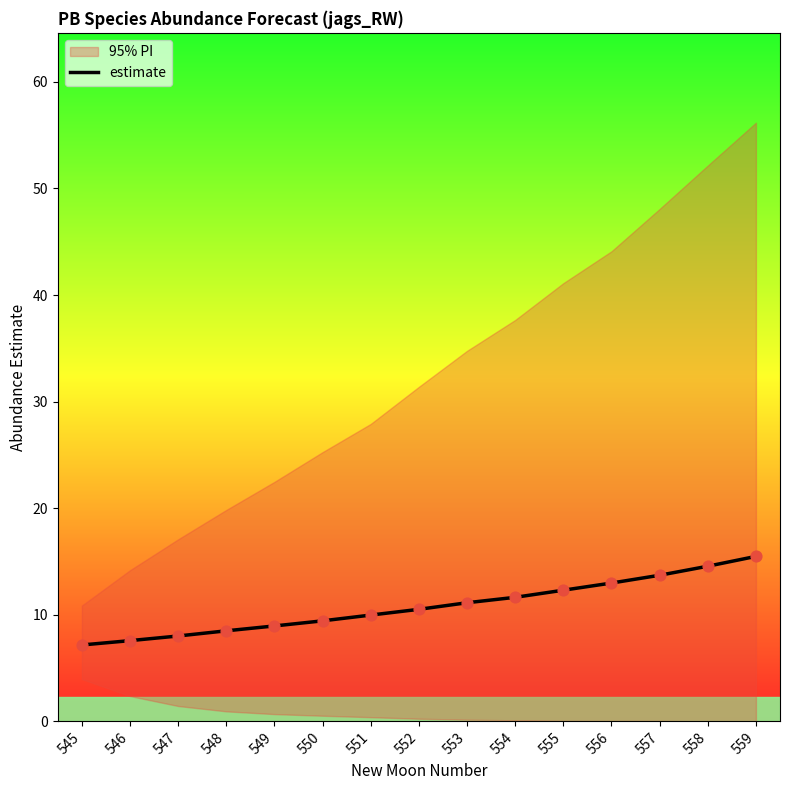

Approximately how many times larger is the value at 557 compared to 545?

1.9